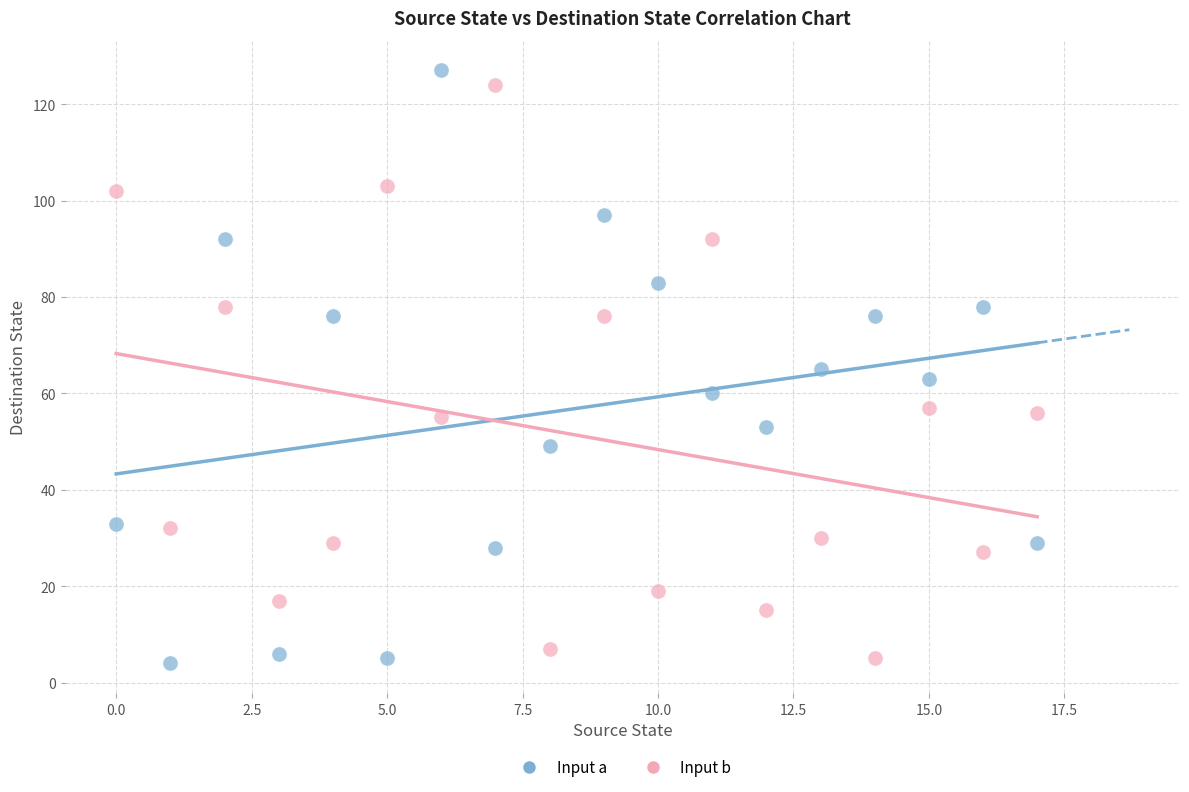

What are all the series names shown in the legend?

Input a, Input b